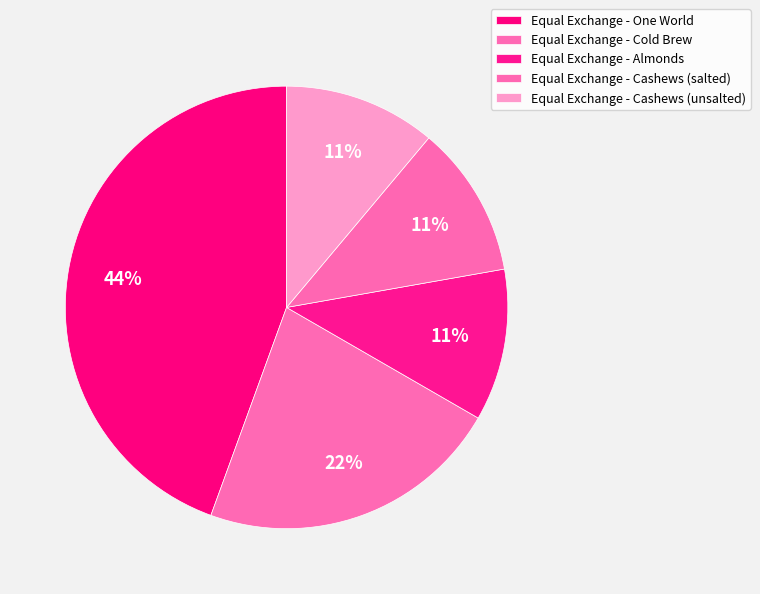

Is there any slice that represents more than half of the pie?

No